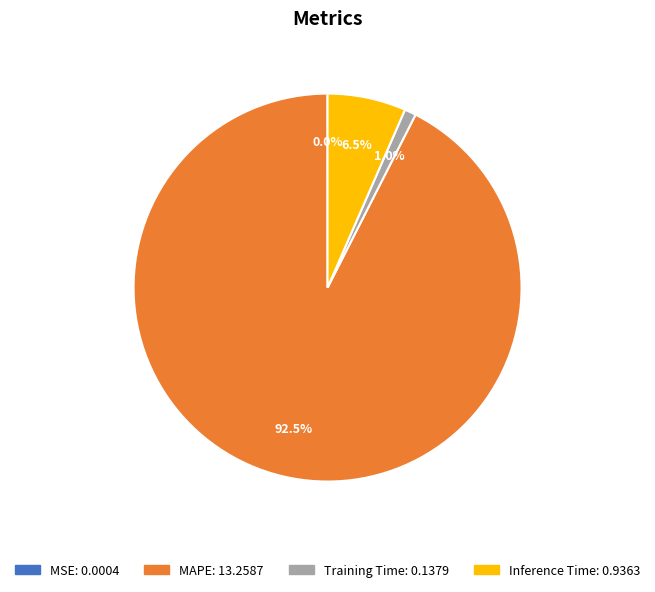

Between Inference Time and Training Time, which is larger?

Inference Time